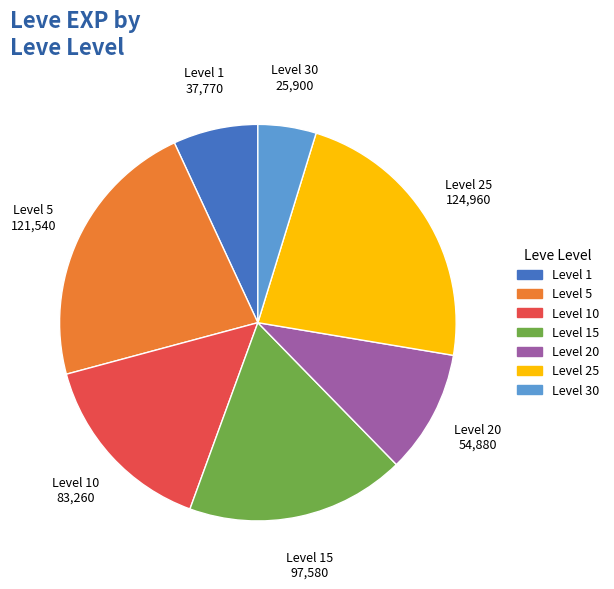

Combined, do Level 1 and Level 30 account for over 50%?

No